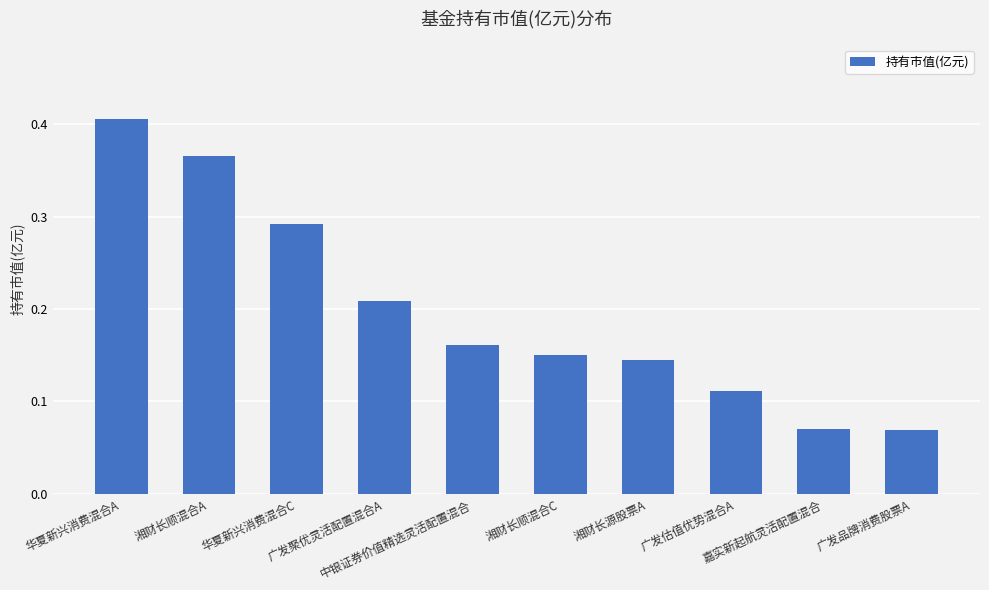

Are the bars horizontal?

No